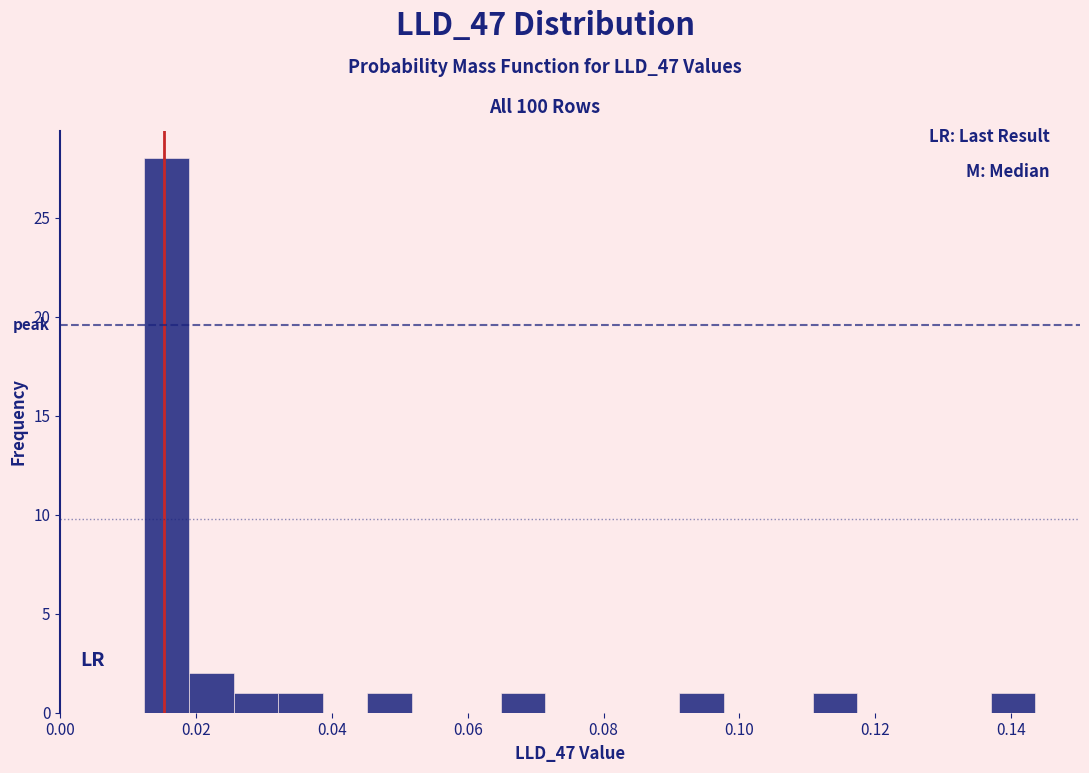

Read against the x-axis, roughly where is the centre of the tallest bar?

0.016